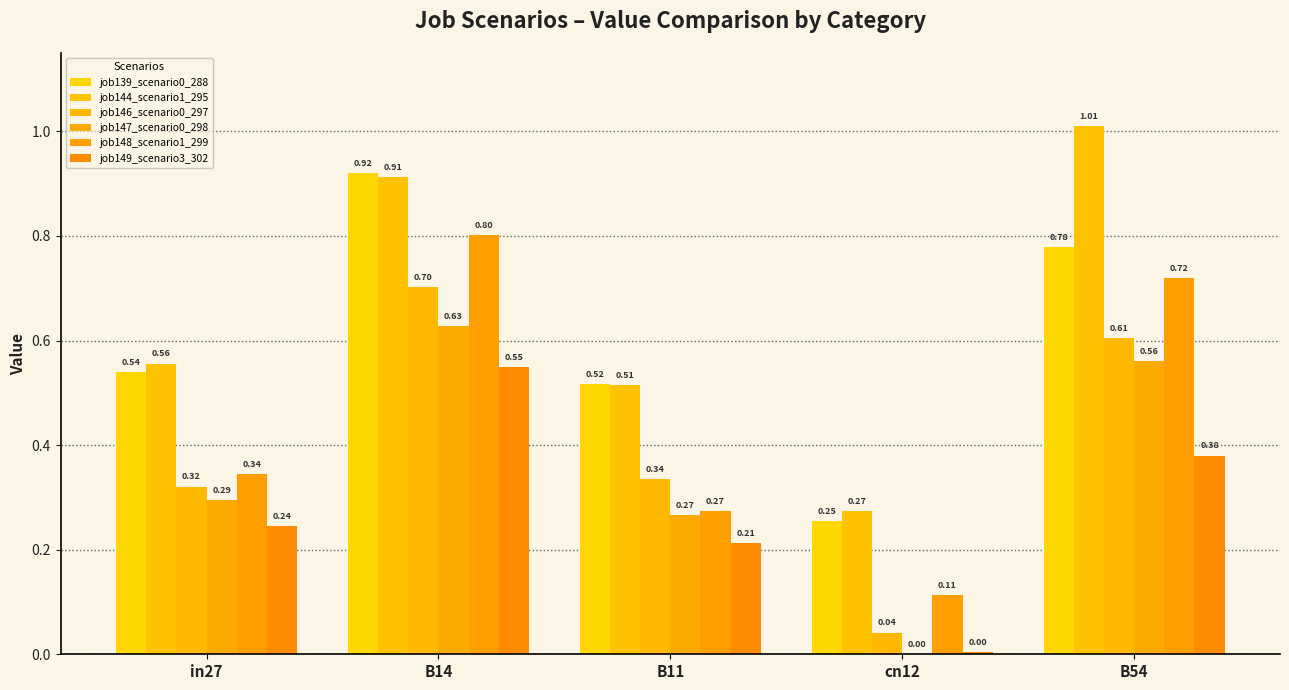

Rank the series by their maximum value, from lowest to highest.

job149_scenario3_302, job147_scenario0_298, job146_scenario0_297, job148_scenario1_299, job139_scenario0_288, job144_scenario1_295